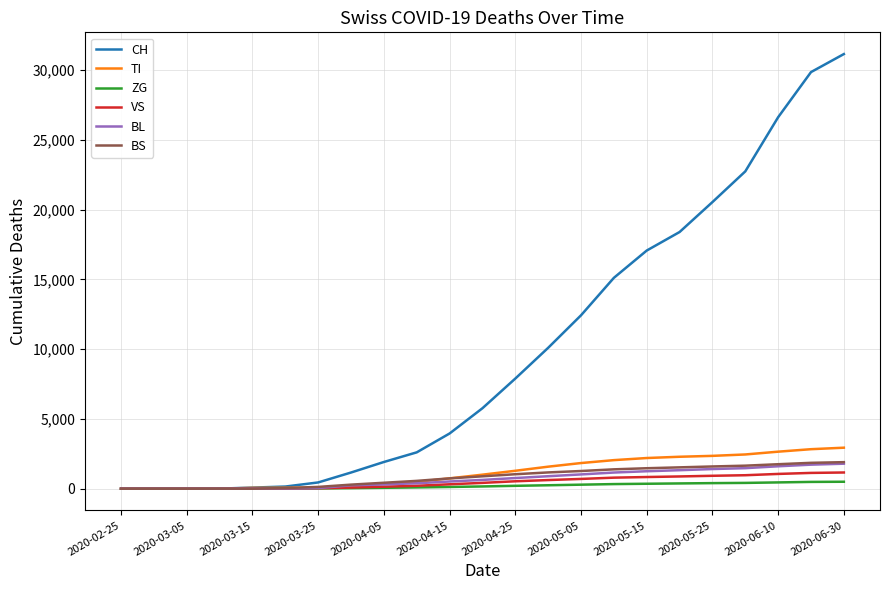

Which series has the widest spread of values?

CH